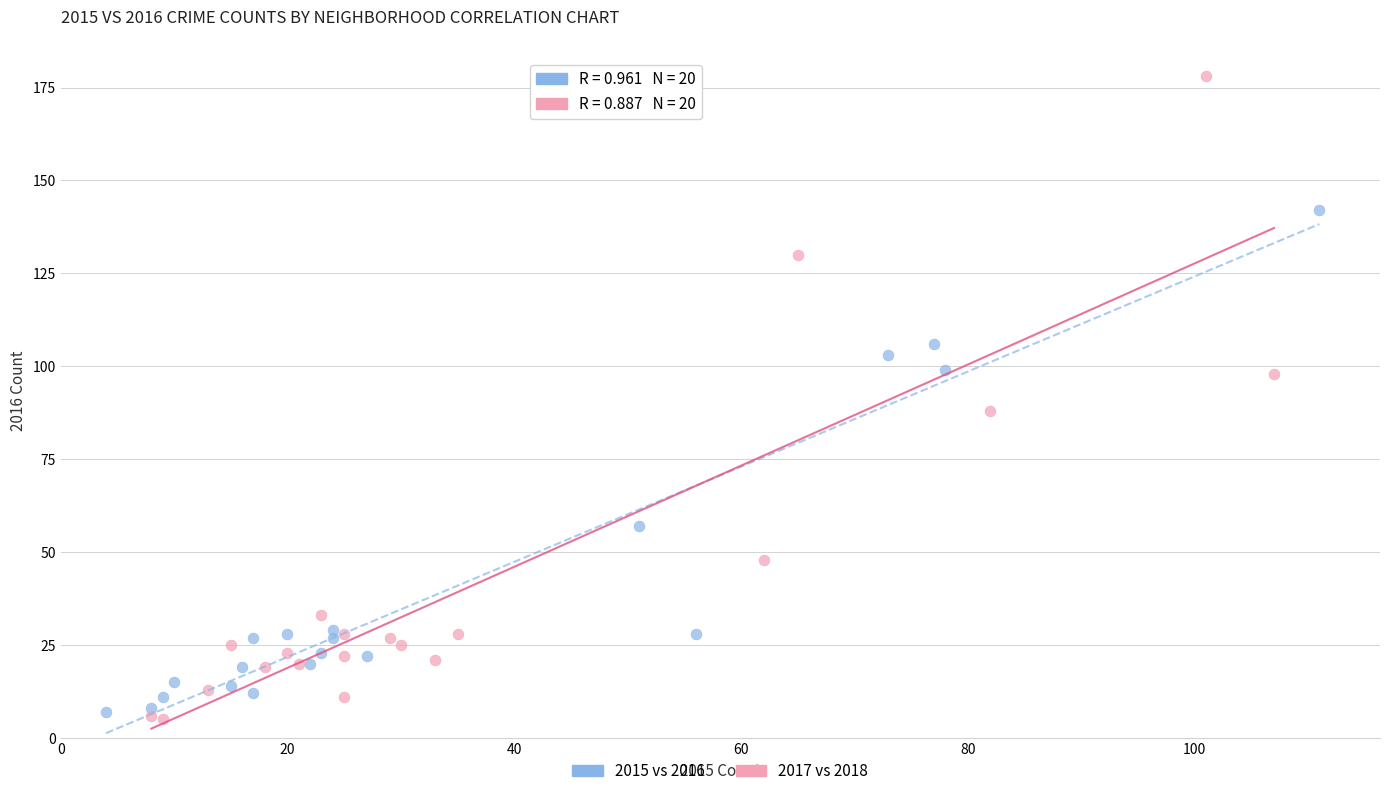

What are all the series names shown in the legend?

2015 vs 2016, 2017 vs 2018